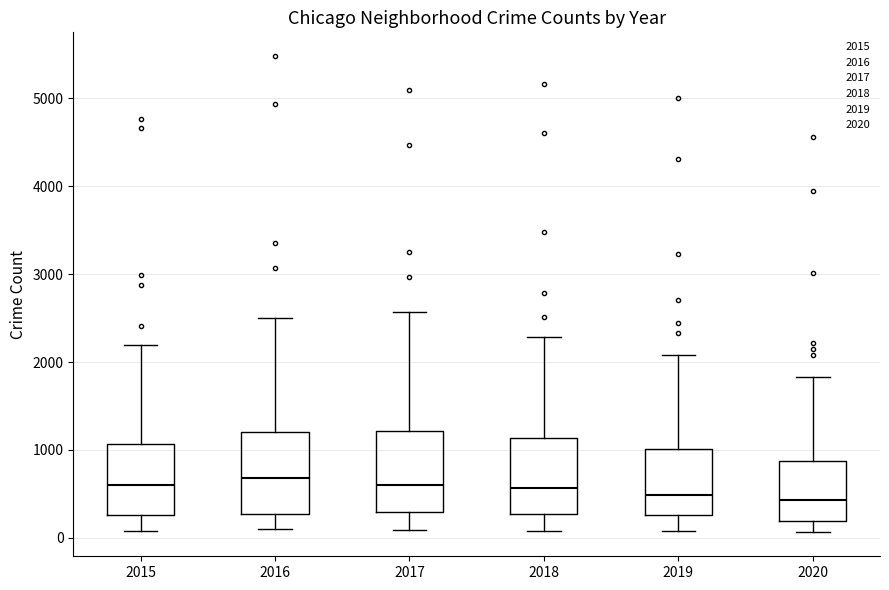

Where does the lower whisker of the box at x = 2019 end on the y-axis? The values are not printed on the chart, so give them approximately, as read against the axis.

100